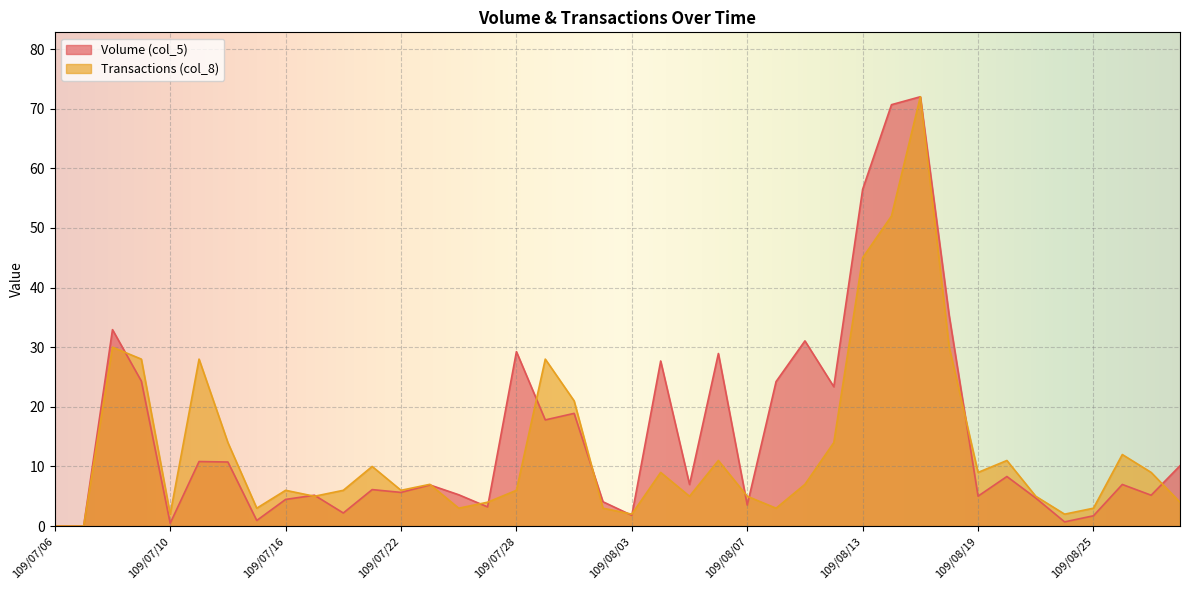

In Transactions (col_8), how many points are lower than both neighbors (excluding endpoints)?

10